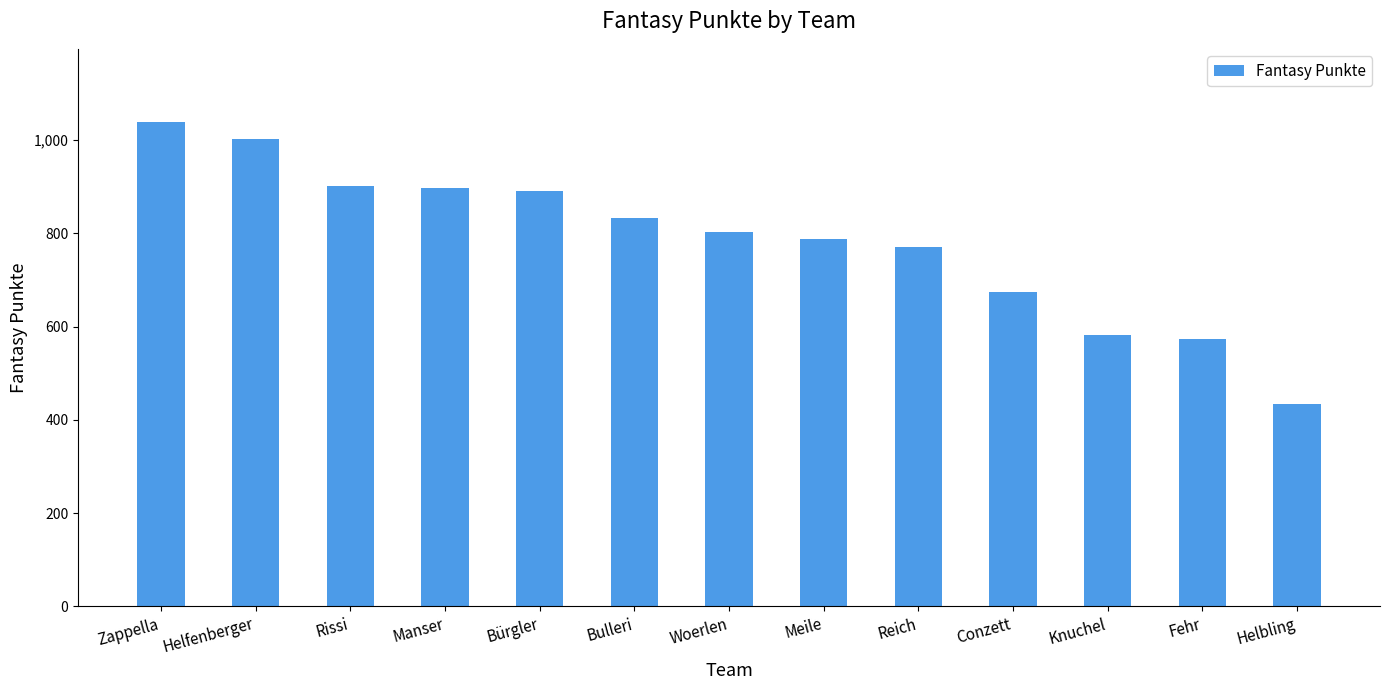

Which category has the highest value across all series?

Zappella